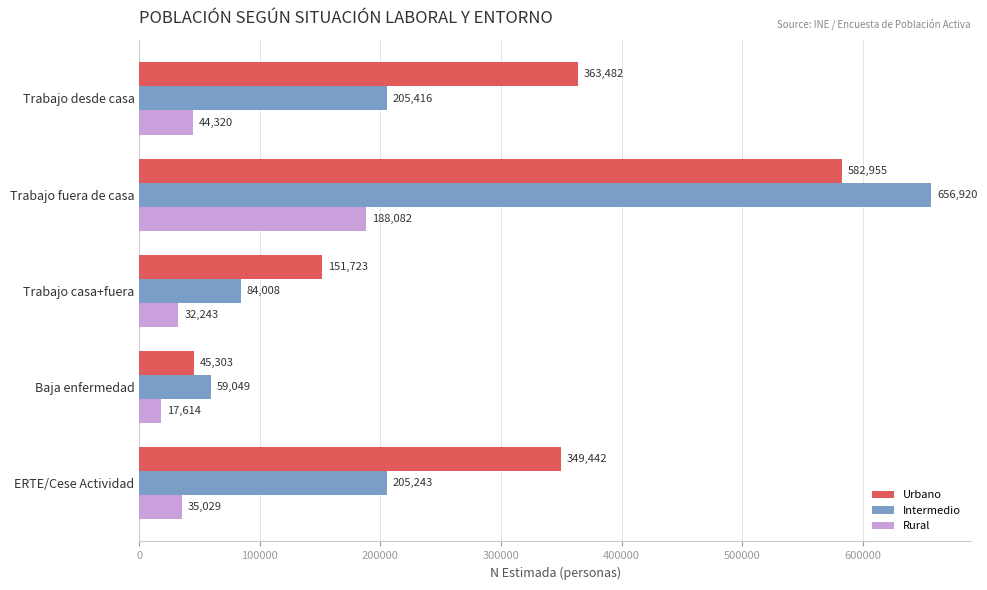

Rank the series by their maximum value, from lowest to highest.

Rural, Urbano, Intermedio